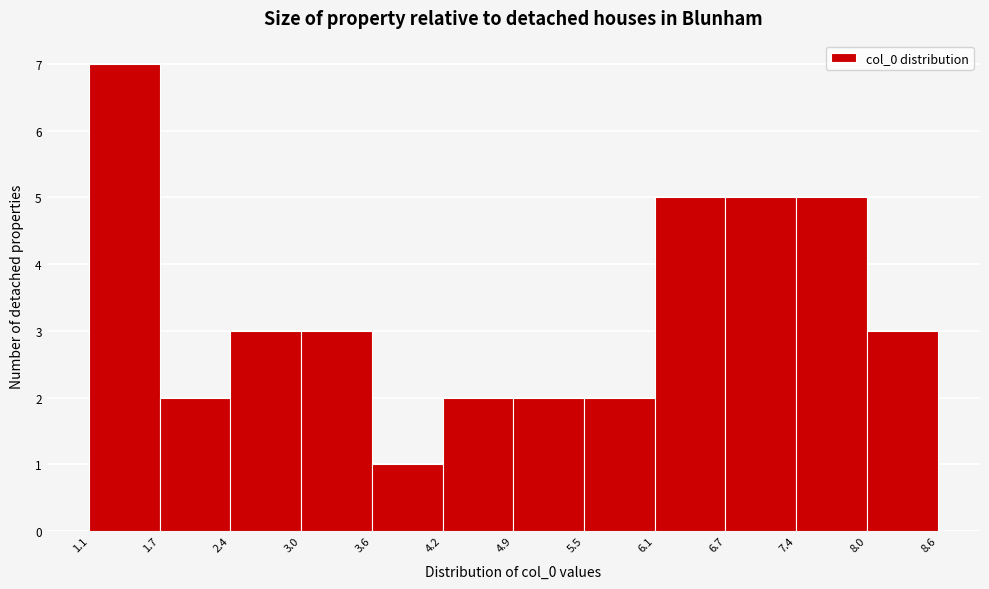

What is the height of the bar covering 3.0 to 3.6 on the x-axis? The values are not printed on the chart, so give them approximately, as read against the axis.

3